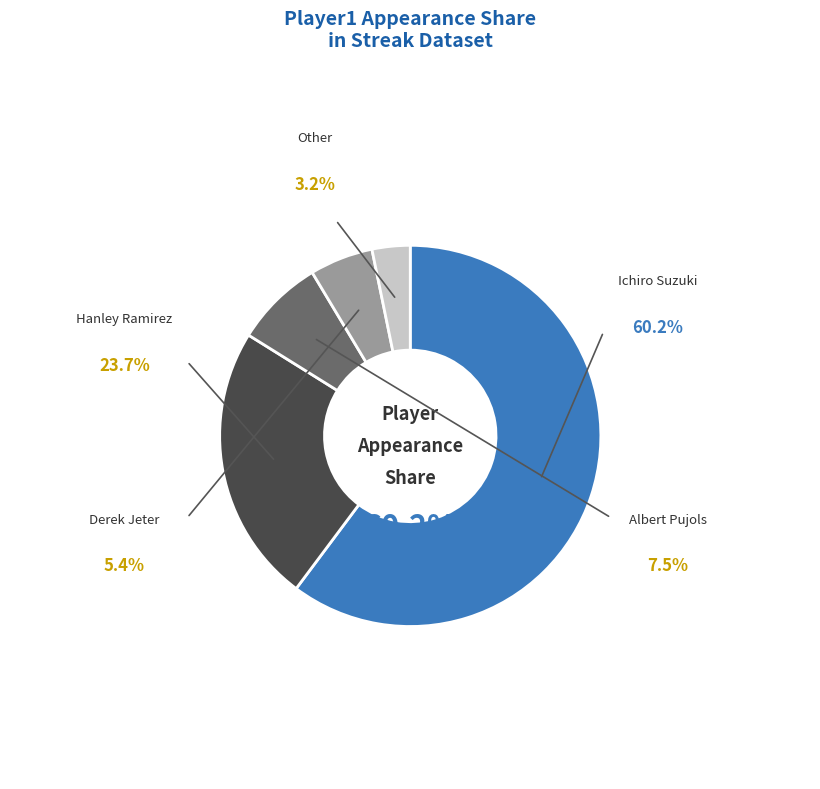

To the nearest percent, what is the average slice percentage?

20%